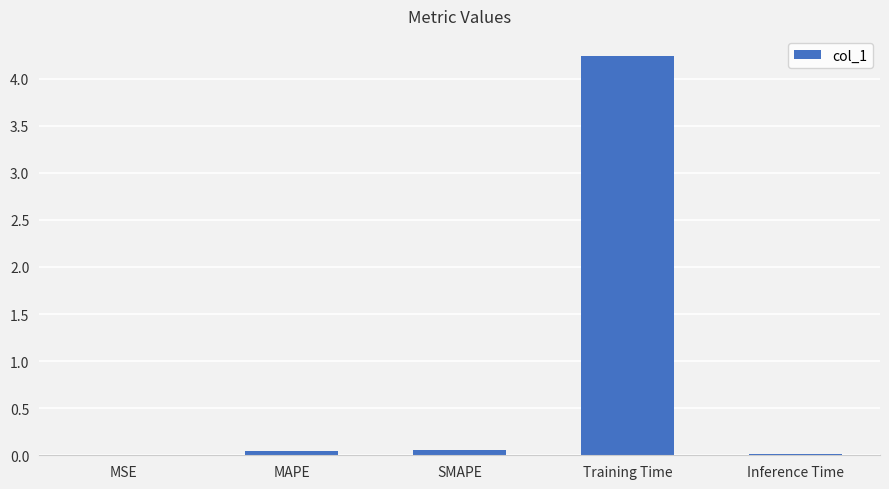

The chart shows a value of 0.0 at MSE. True or false?

True